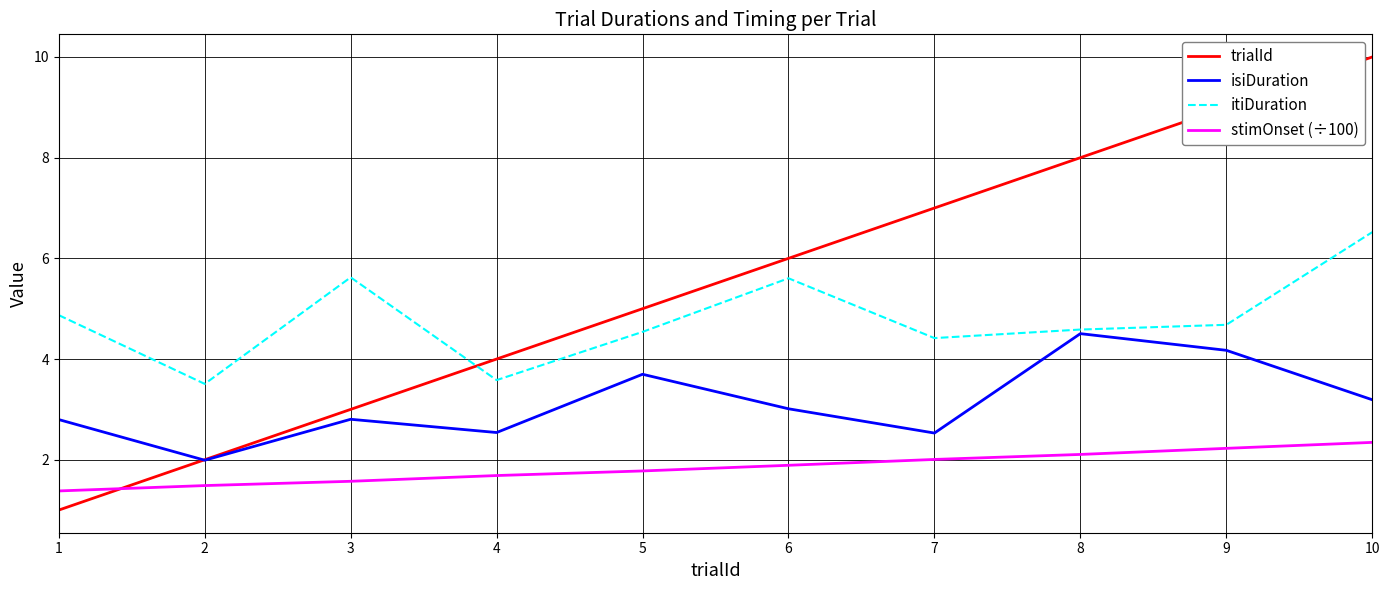

What are all the series names shown in the legend?

trialId, isiDuration, itiDuration, stimOnset (÷100)